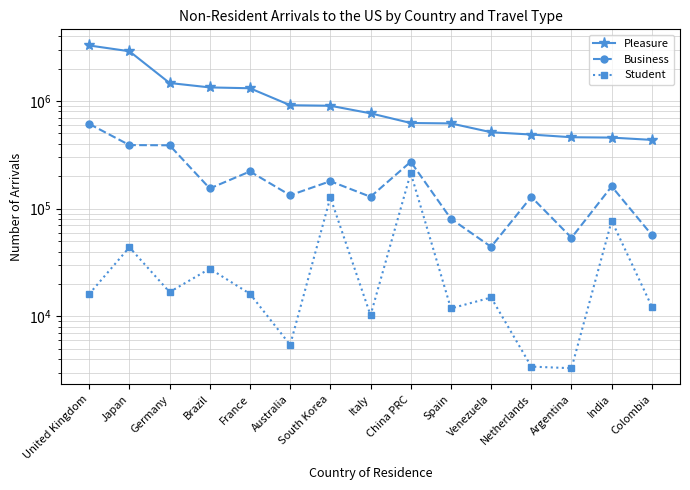

What is the average value of the Student series?

40132